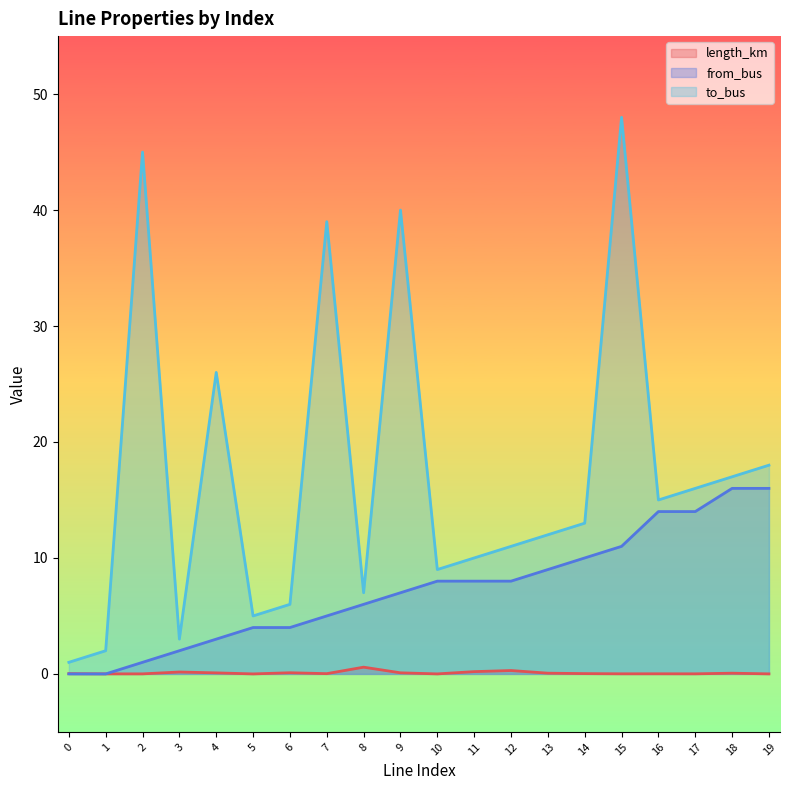

List the labels in order of from_bus value, smallest first.

0, 1, 2, 3, 4, 5, 6, 7, 8, 9, 10, 11, 12, 13, 14, 15, 16, 17, 18, 19